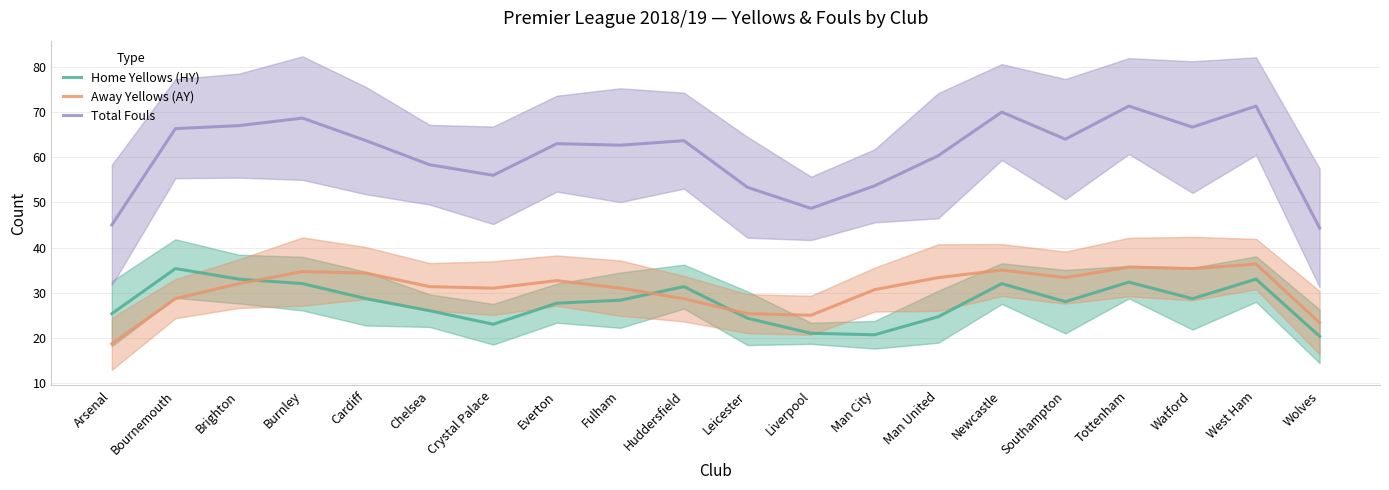

Rank the series by their maximum value, from highest to lowest.

Total Fouls, Away Yellows (AY), Home Yellows (HY)